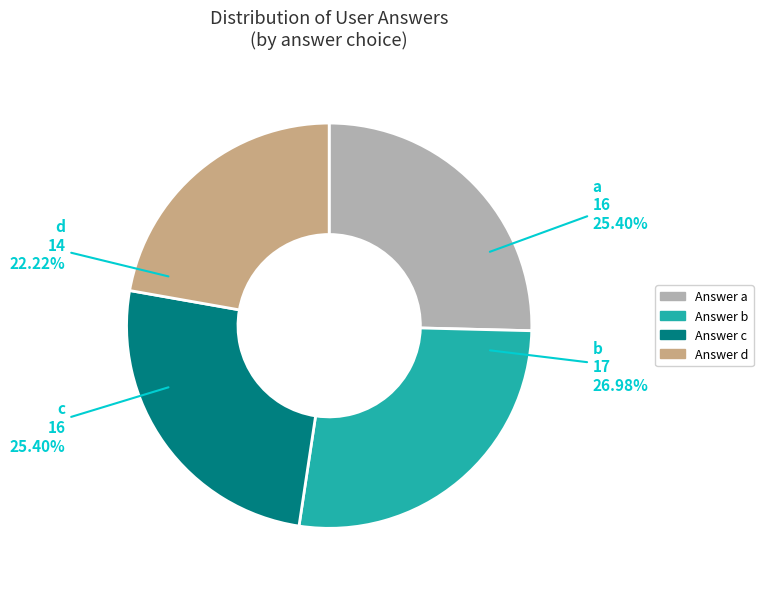

Is there any slice that represents more than half of the pie?

No